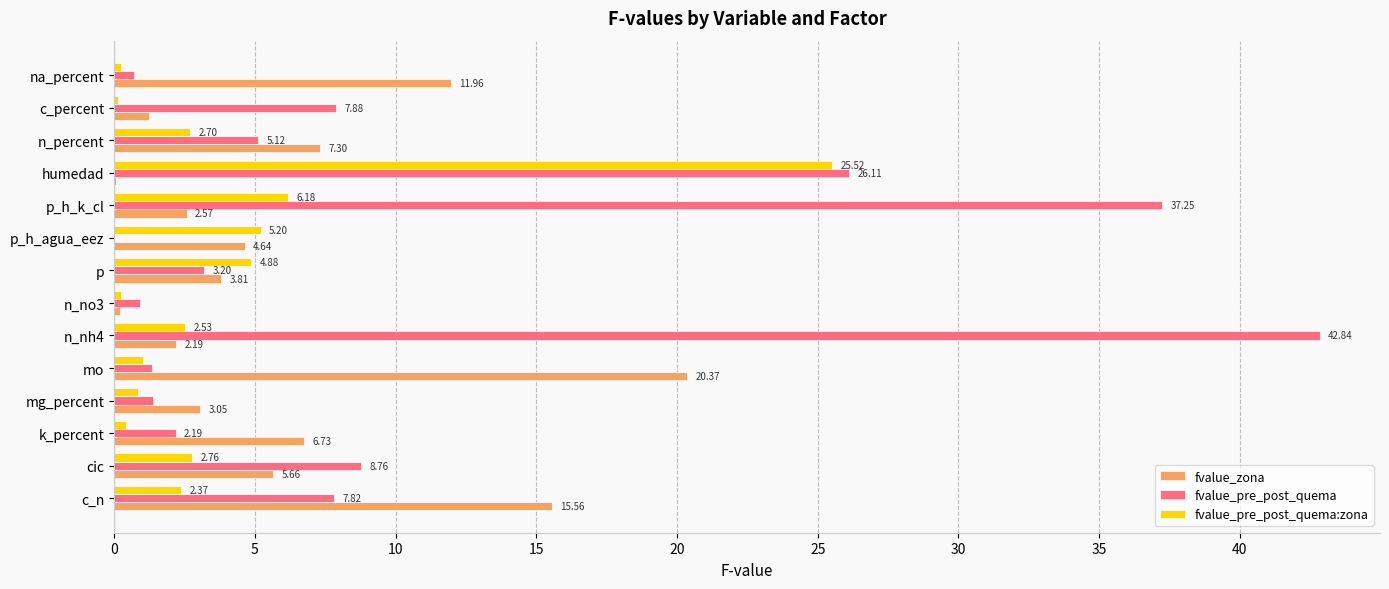

How many data points does each series have?

14